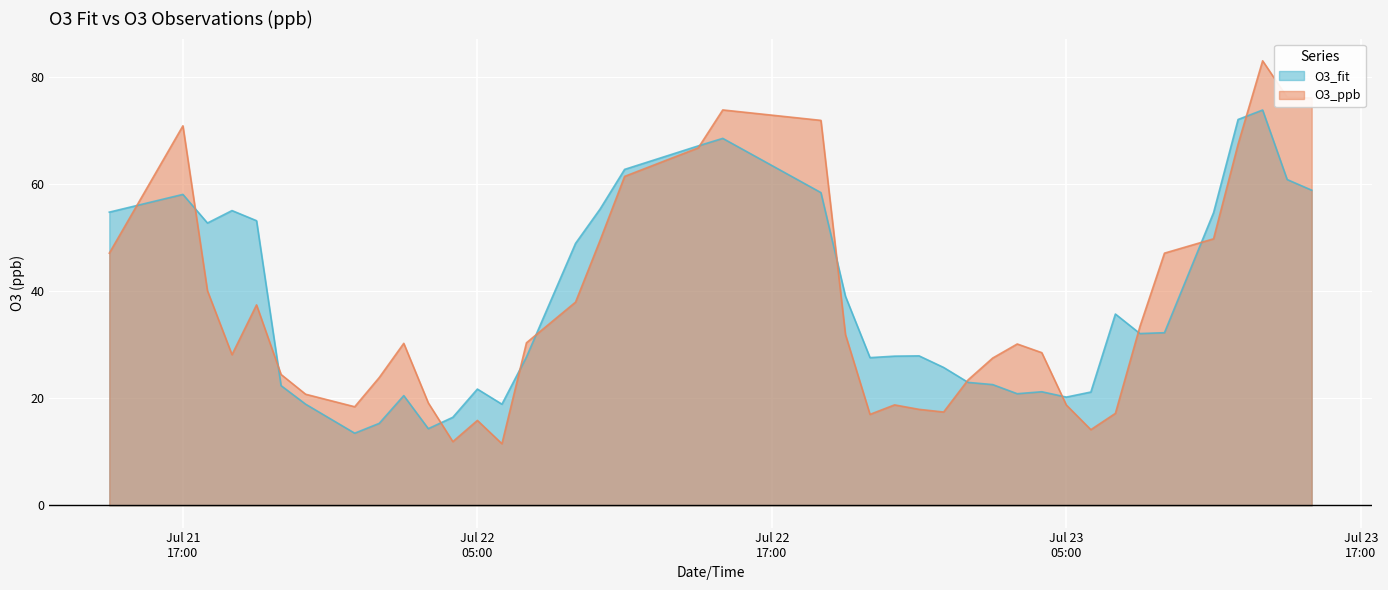

What is the greatest value displayed?

82.9